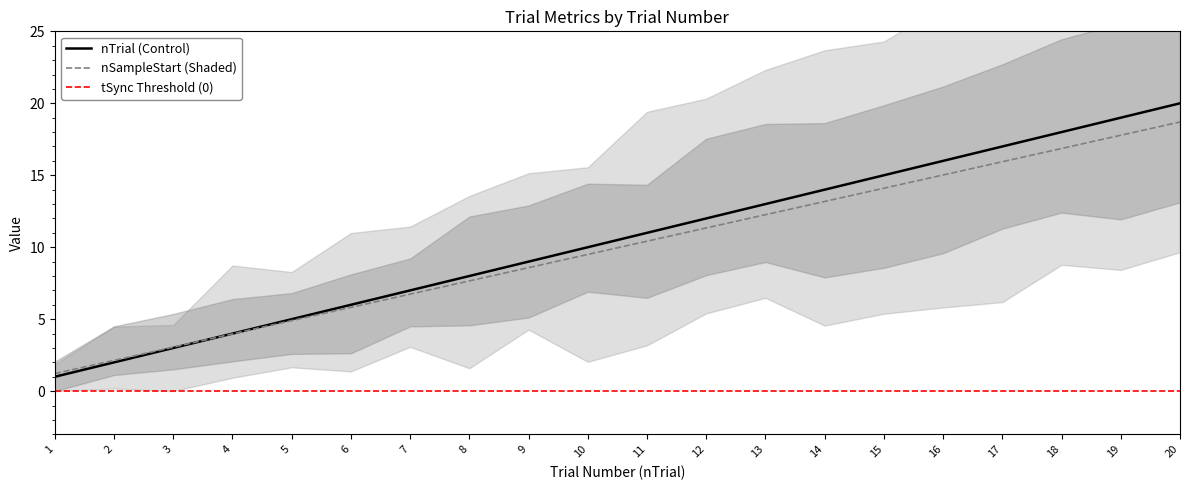

What is the difference between the nTrial values at 5 and 1?

4